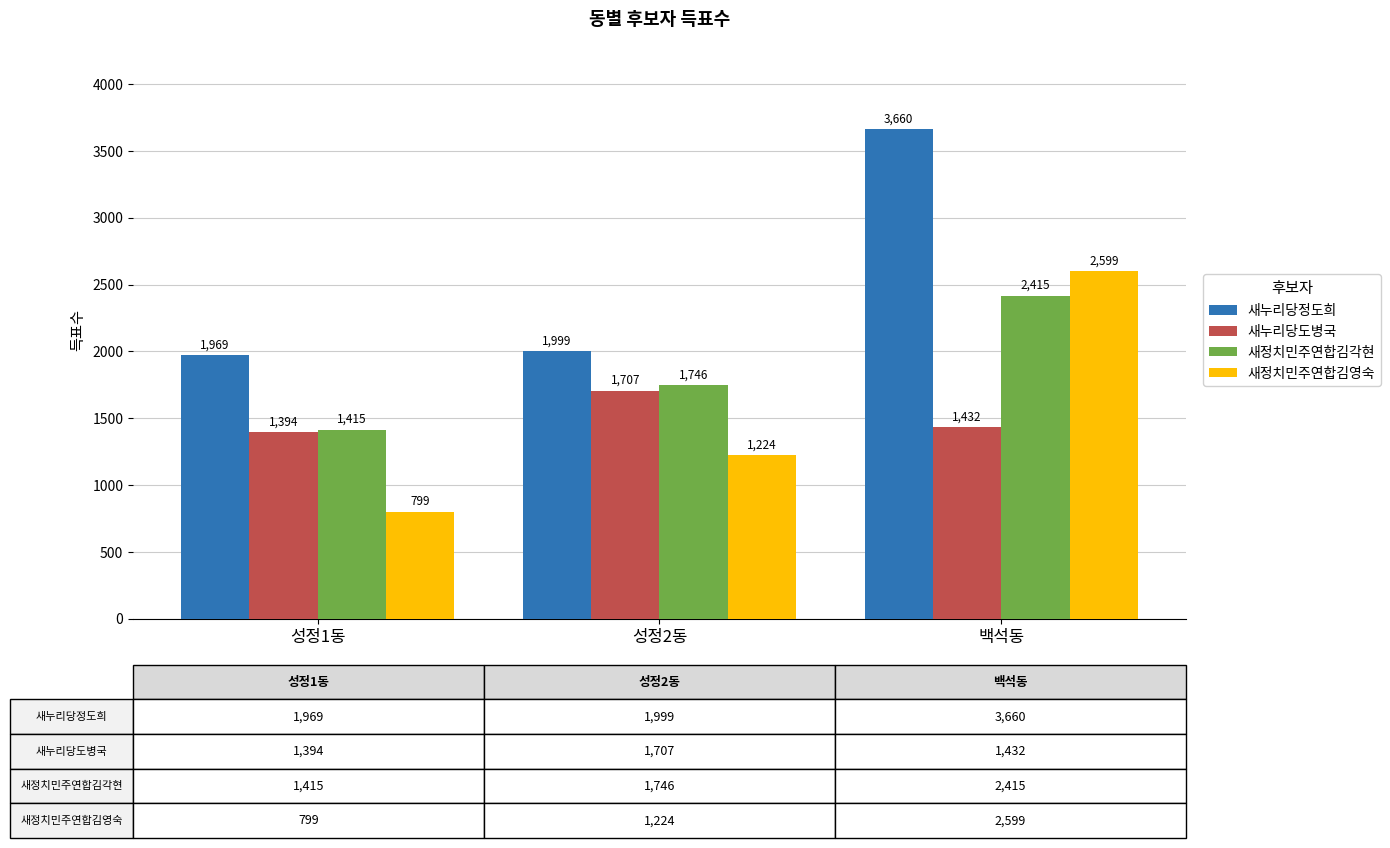

Rank the categories by 새누리당정도희 value from lowest to highest.

성정1동, 성정2동, 백석동